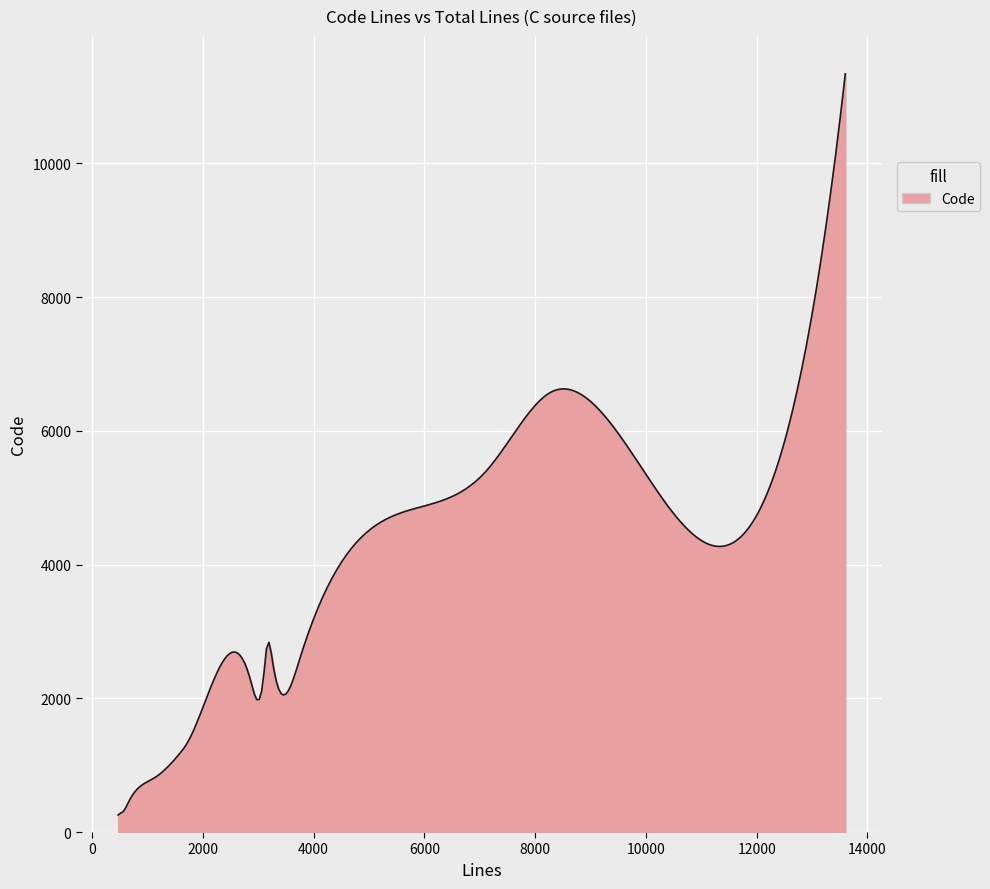

What is the difference between the maximum and minimum values?

11084.0